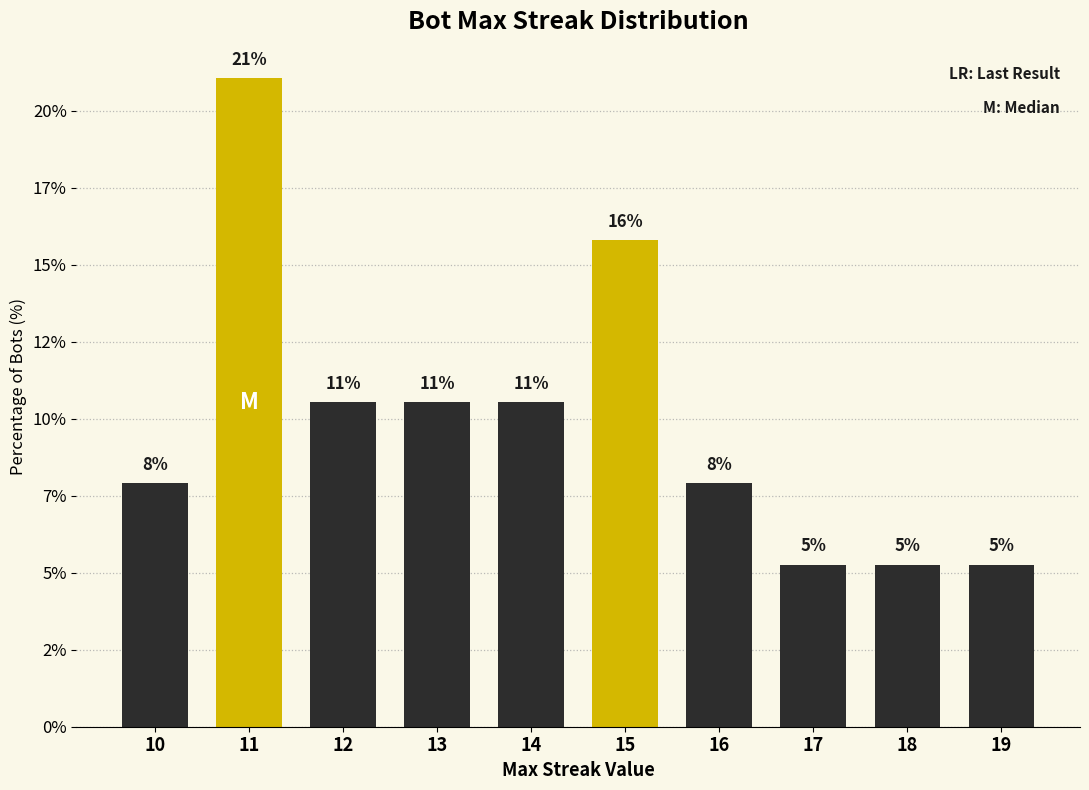

Reading left to right, what are all the values shown in this chart?

7.9	21.1	10.5	10.5	10.5	15.8	7.9	5.3	5.3	5.3